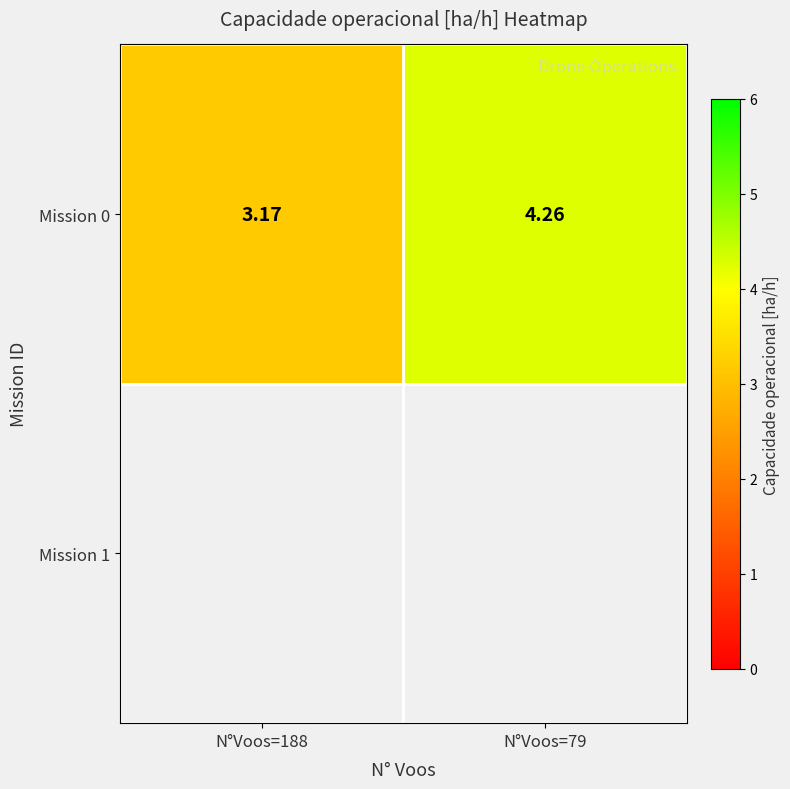

List the labels in order of value, smallest first.

N°Voos=188, N°Voos=79